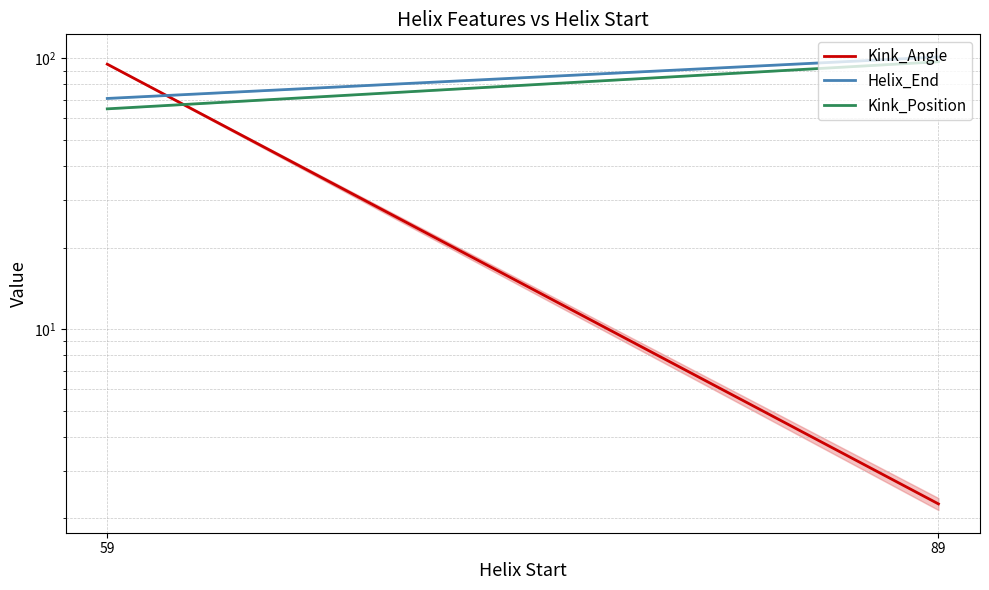

Reading left to right, list all the values displayed in this chart.

Kink_Angle: 95.0	2.3
Helix_End: 71.0	101.0
Kink_Position: 65.0	97.0